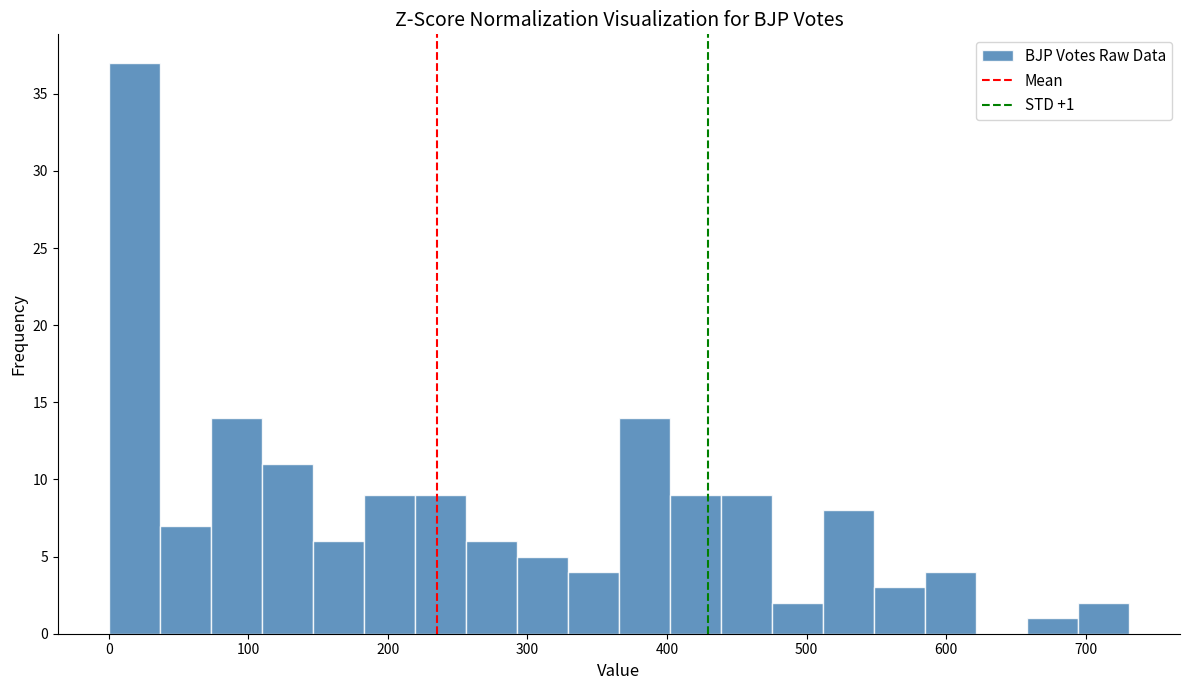

Around what value on the x-axis is the tallest bar? Give the approximate position of its centre, as read against the axis.

20